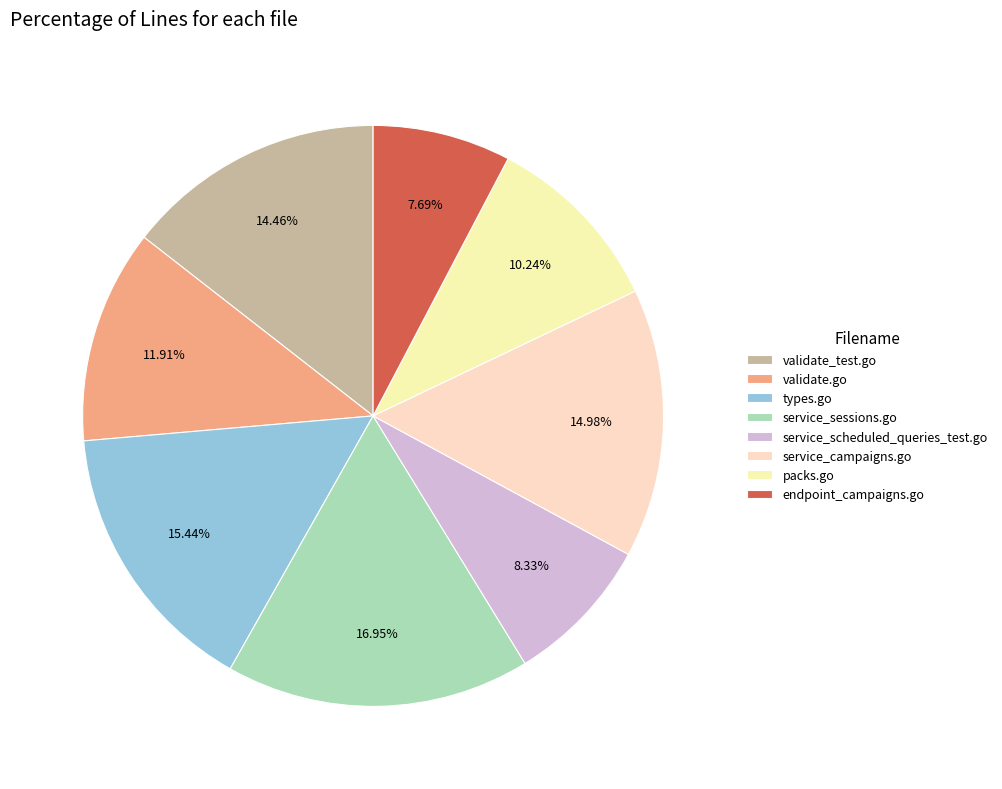

Is there a majority slice in this chart?

No